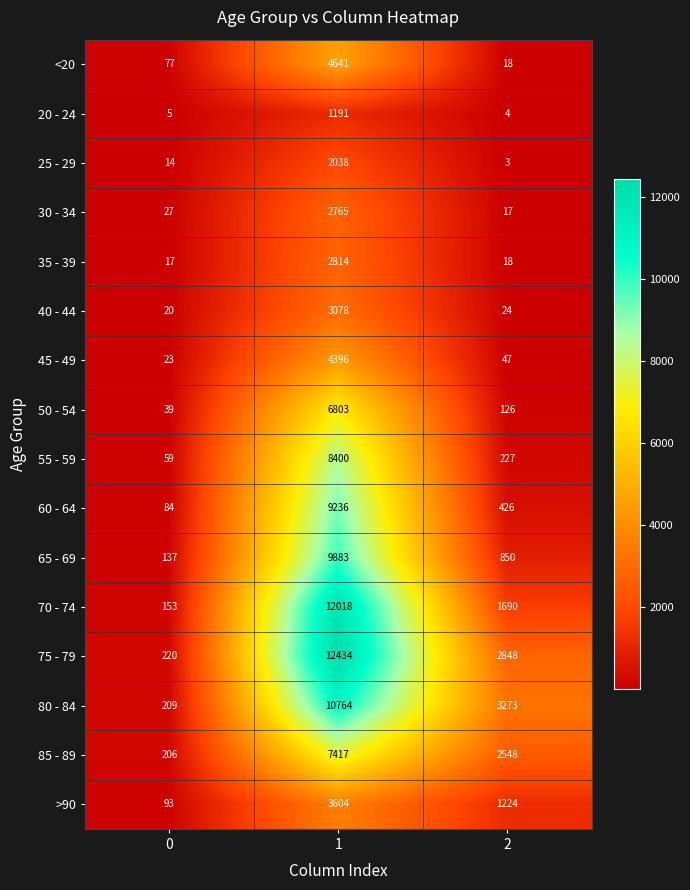

At 1, list the series in order from smallest to largest.

20 - 24, 25 - 29, 30 - 34, 35 - 39, 40 - 44, >90, 45 - 49, <20, 50 - 54, 85 - 89, 55 - 59, 60 - 64, 65 - 69, 80 - 84, 70 - 74, 75 - 79